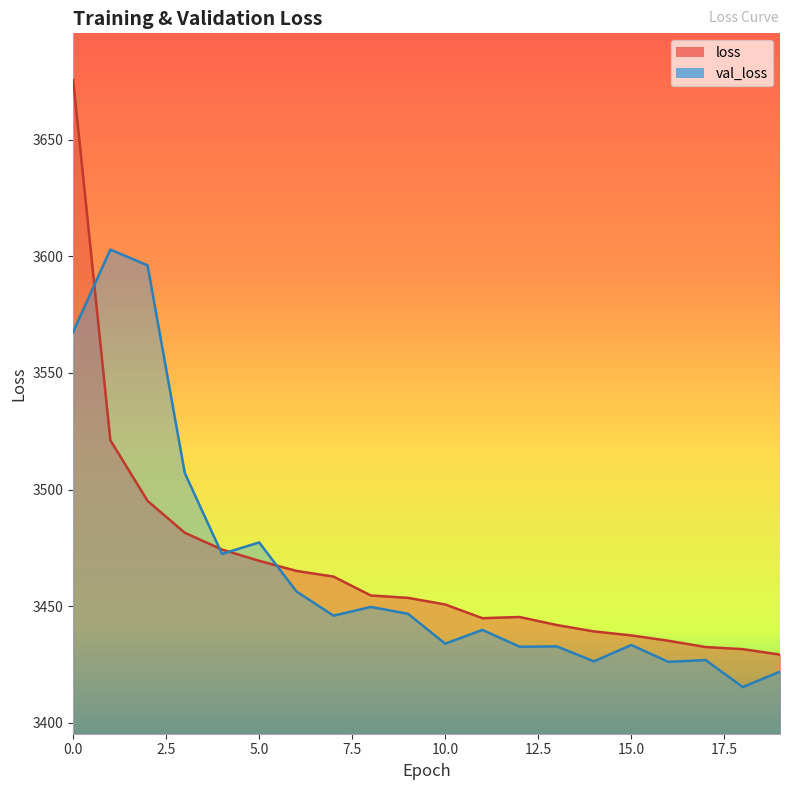

What are all the series names shown in the legend?

loss, val_loss